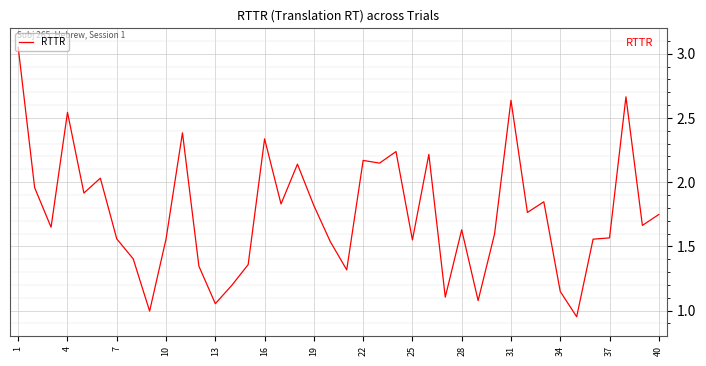

What is the greatest value displayed?

3.0